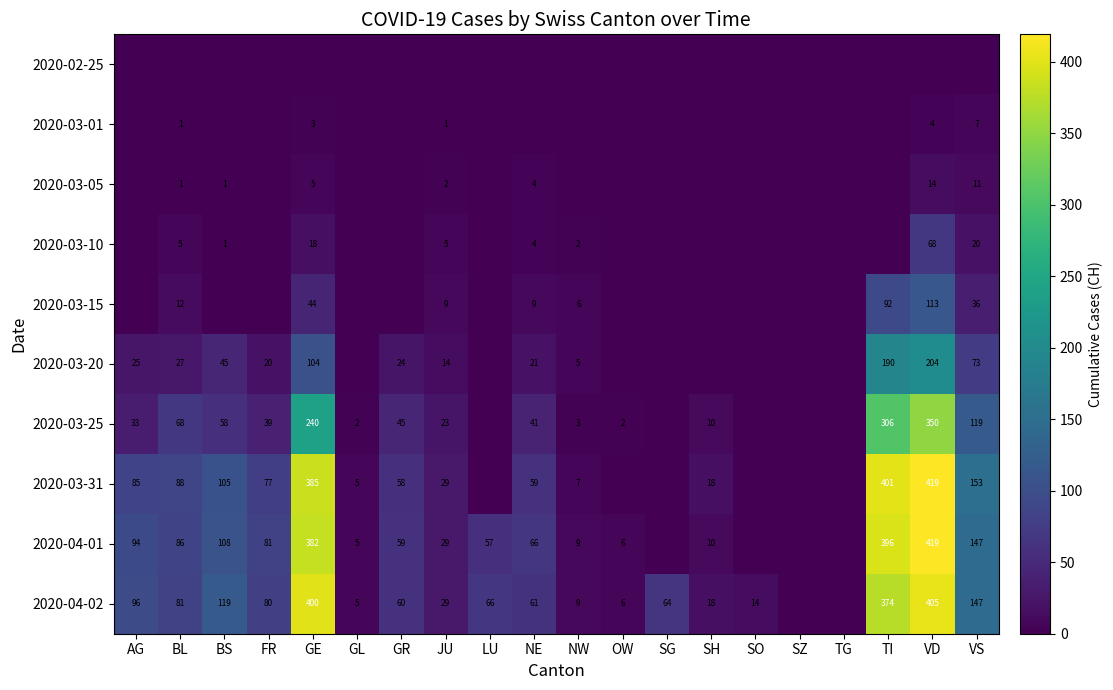

At which category is the sum across all series the highest?

VD